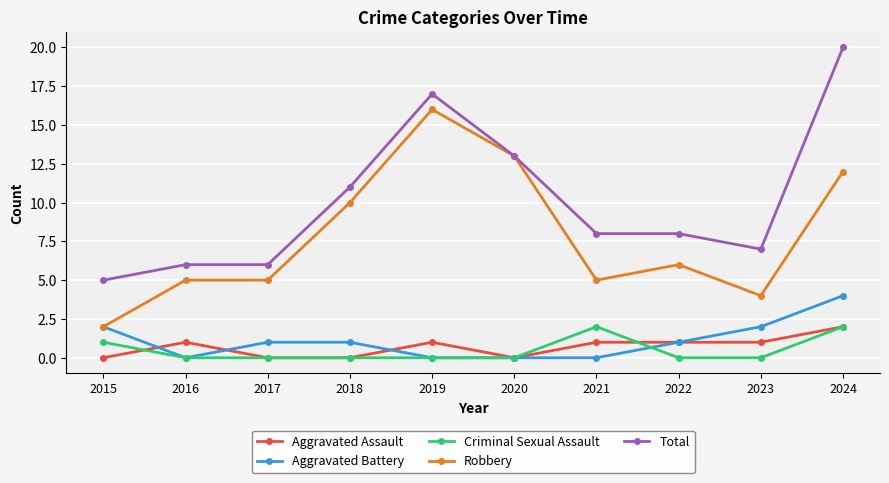

The Criminal Sexual Assault series shows 1 at 2022. True or false?

False